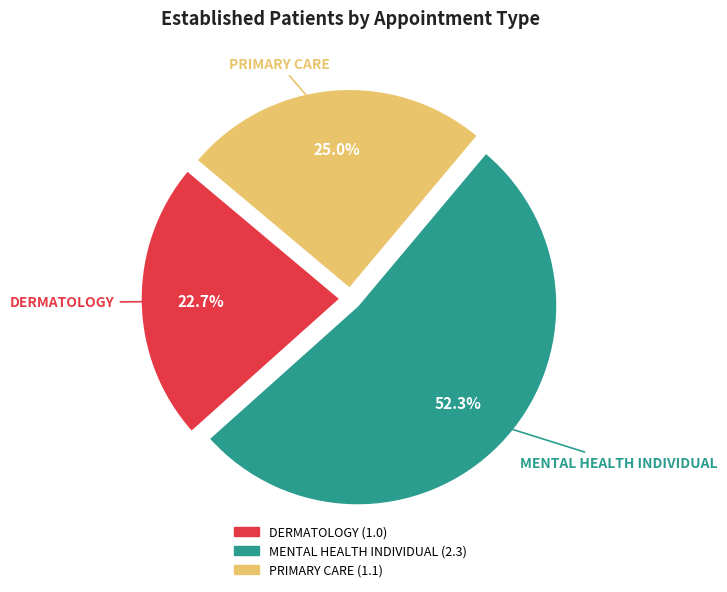

To the nearest percent, what percentage of the pie is DERMATOLOGY?

23%